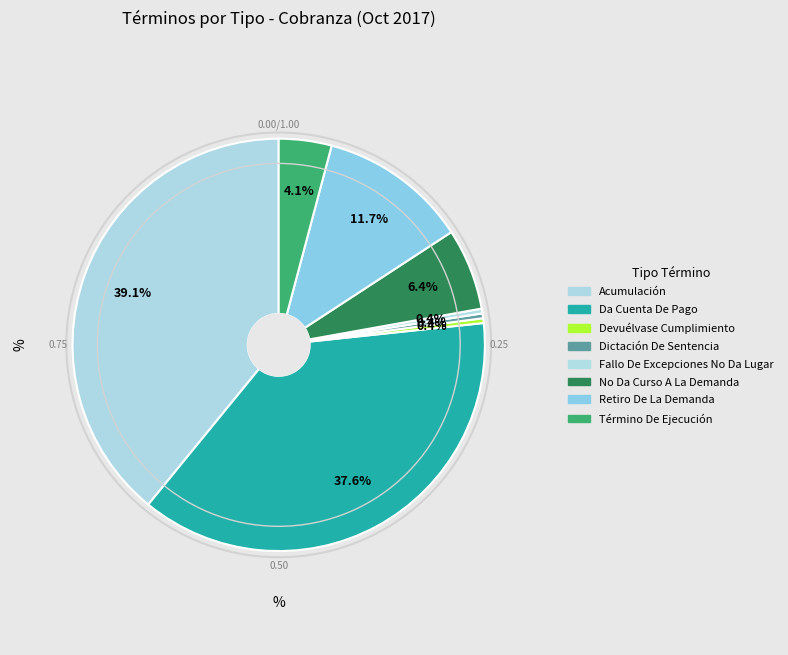

How many segments does this pie chart have?

8